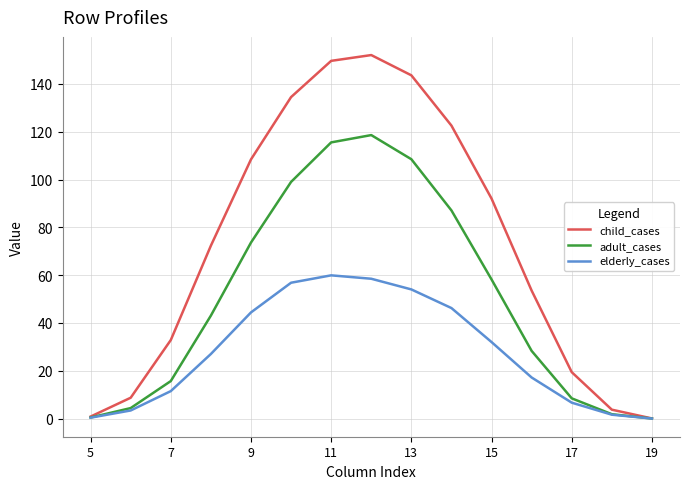

Which series has the largest range (max minus min)?

child_cases